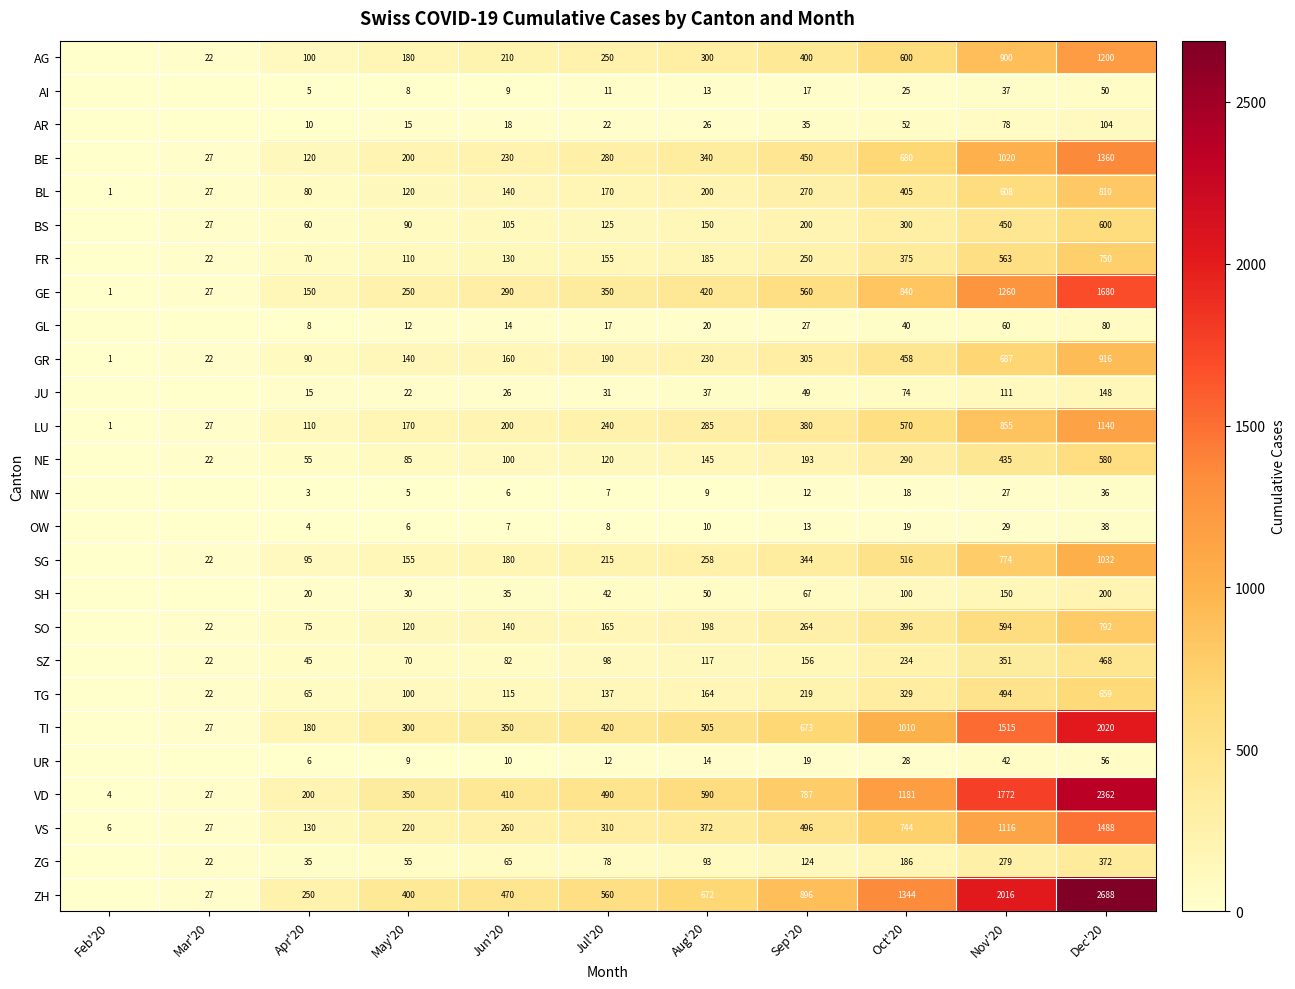

At which category is the sum across all series the highest?

Dec'20